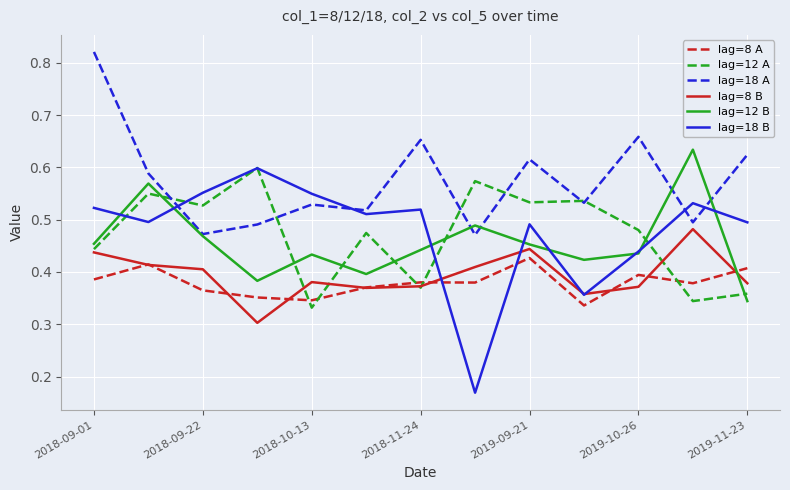

Which series has the largest range (max minus min)?

lag=18 B